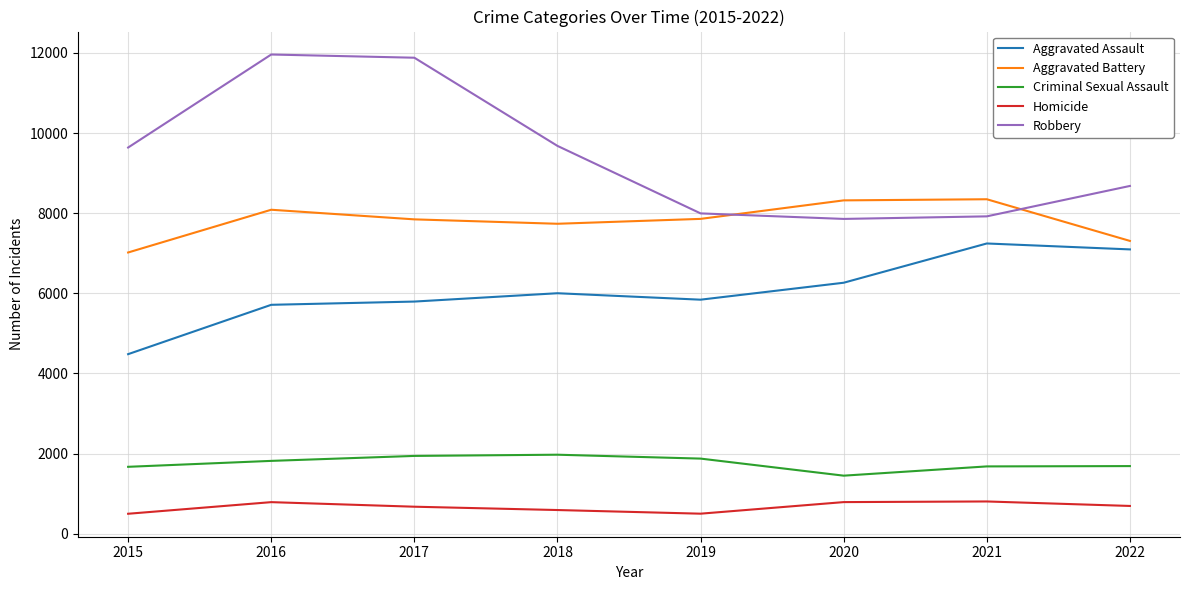

Where is Aggravated Battery nearest to the value 7682?

2018